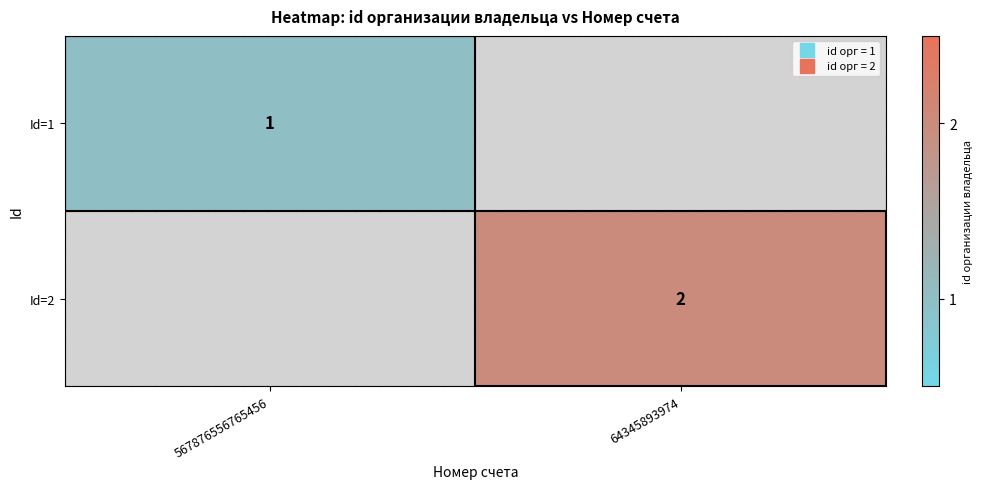

The Id=1 series shows 0.4 at 567876556765456. True or false?

False